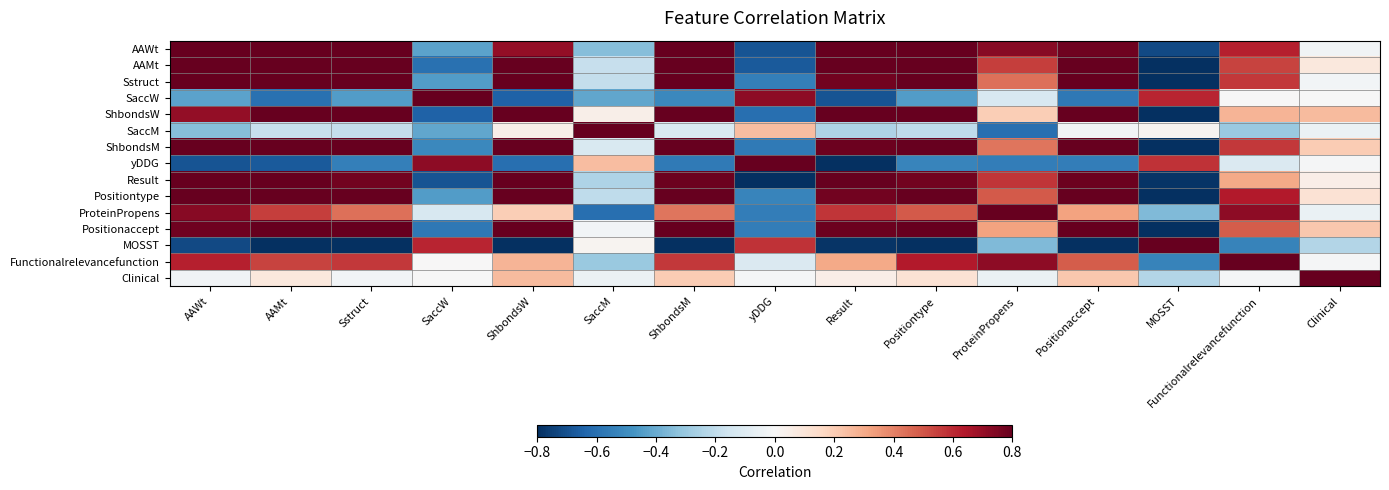

Between ProteinPropens and Positiontype, which is larger?

Positiontype